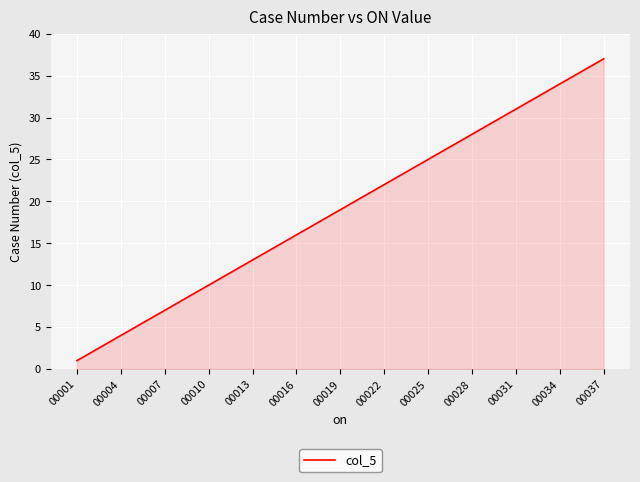

What is the greatest value displayed?

37